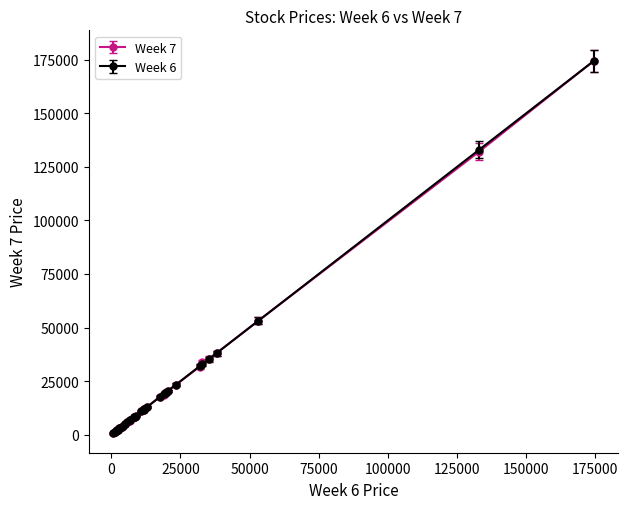

True or false: Week 7 has more than 0 interior local peaks.

True